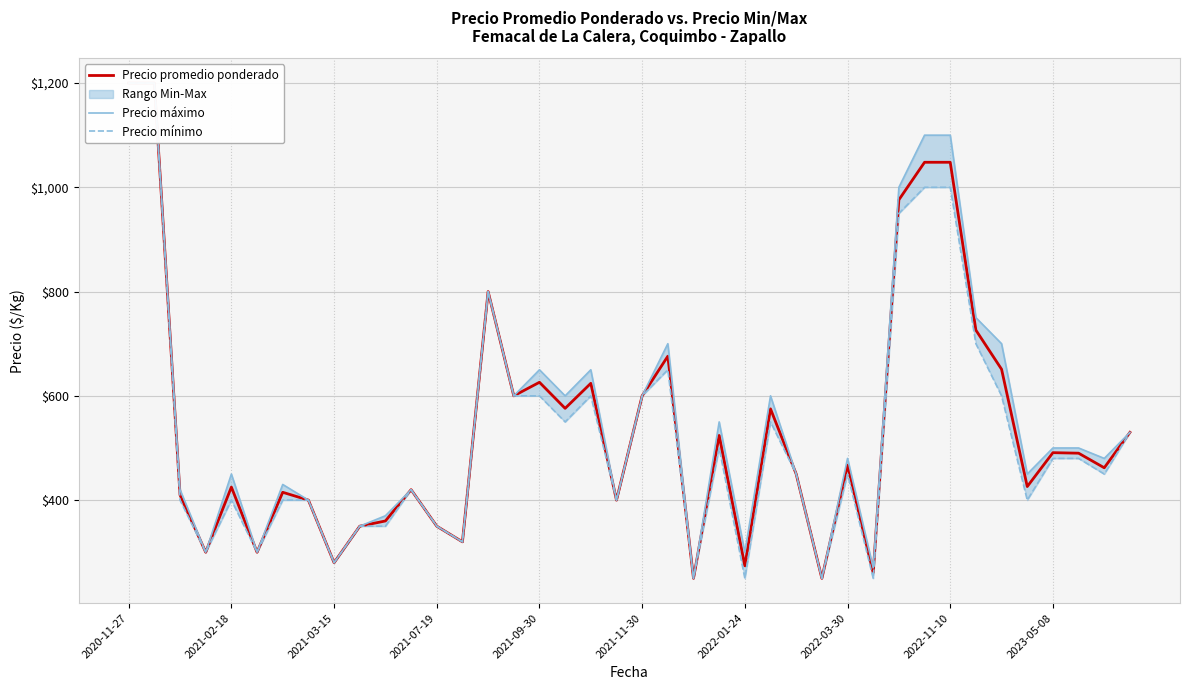

At which label is Precio máximo closest to 725?

21